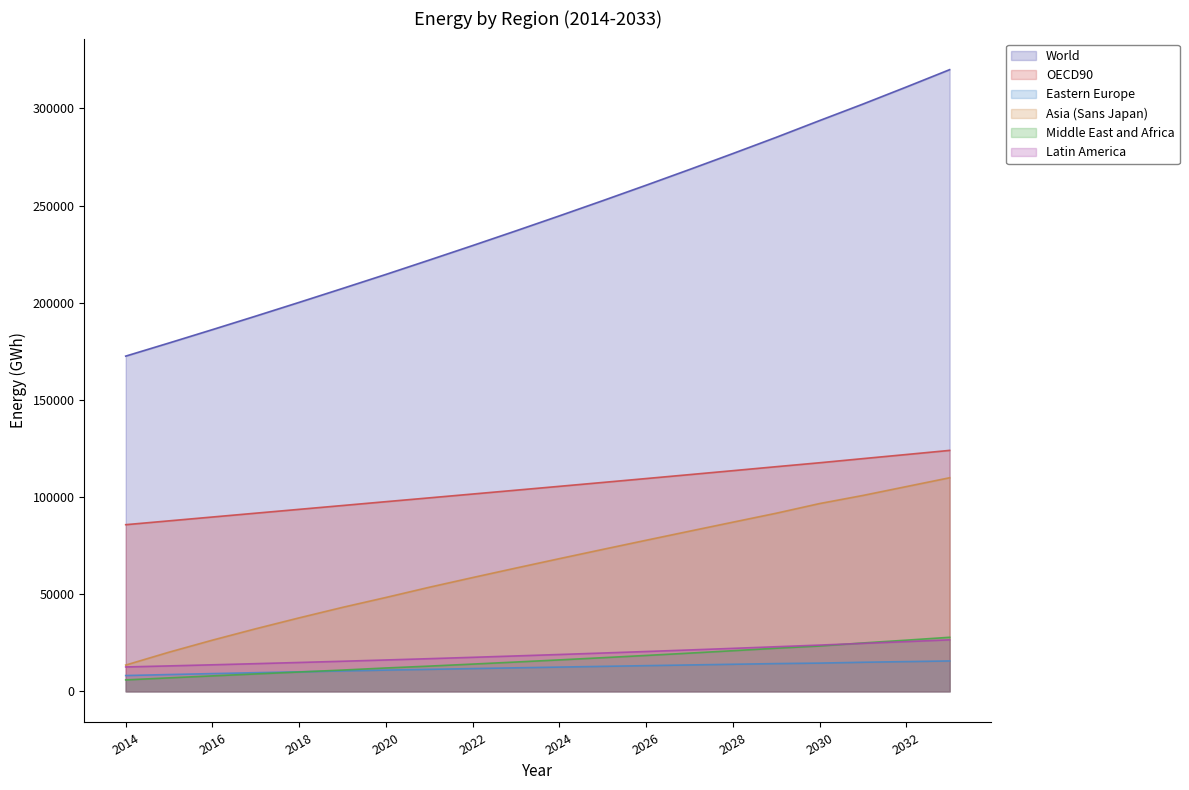

The Middle East and Africa series shows 26039.5 at 2023. True or false?

False